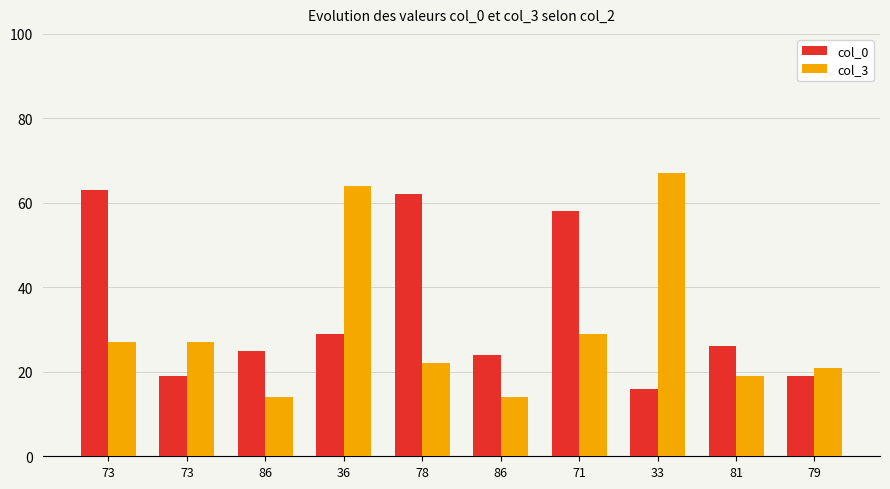

Reading right to left, extract all data points from this chart.

col_0: 19	26	16	58	24	62	29	25	19	63
col_3: 21	19	67	29	14	22	64	14	27	27